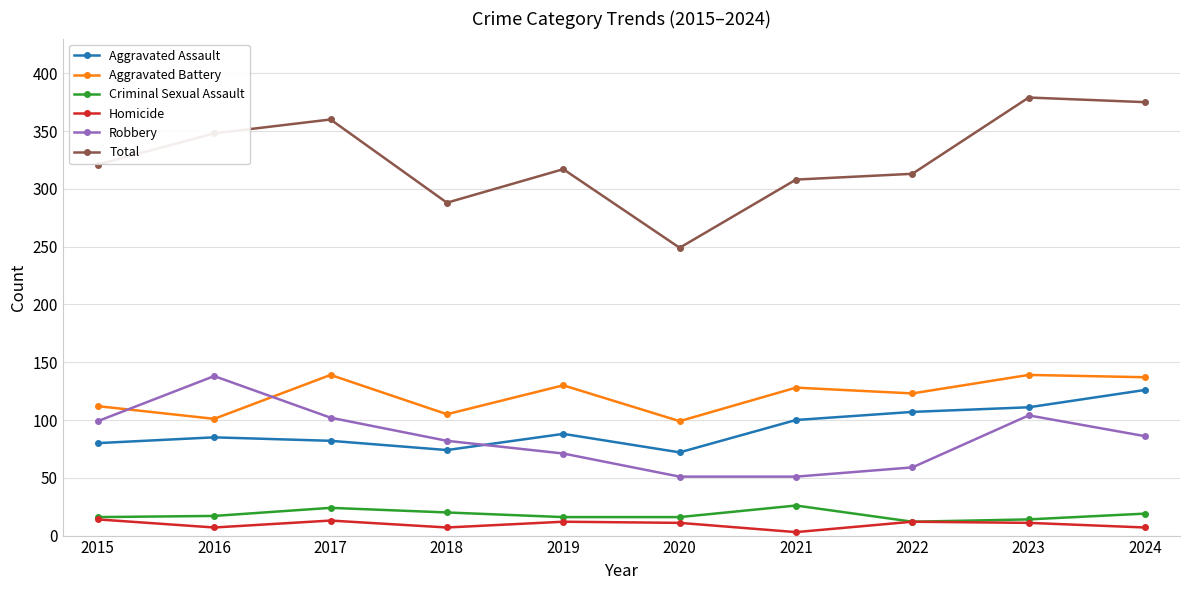

What is the difference between the highest and lowest values at 2015?

307